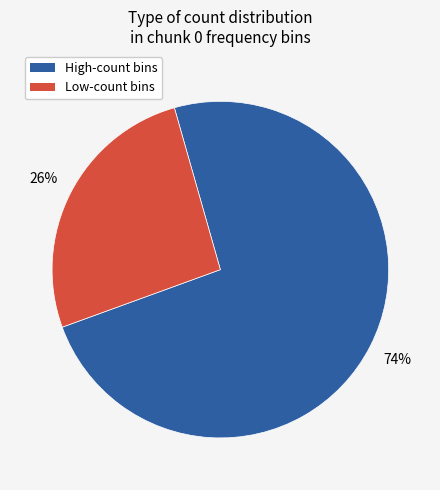

To the nearest percent, what is the difference between the largest and smallest slice percentages?

48%